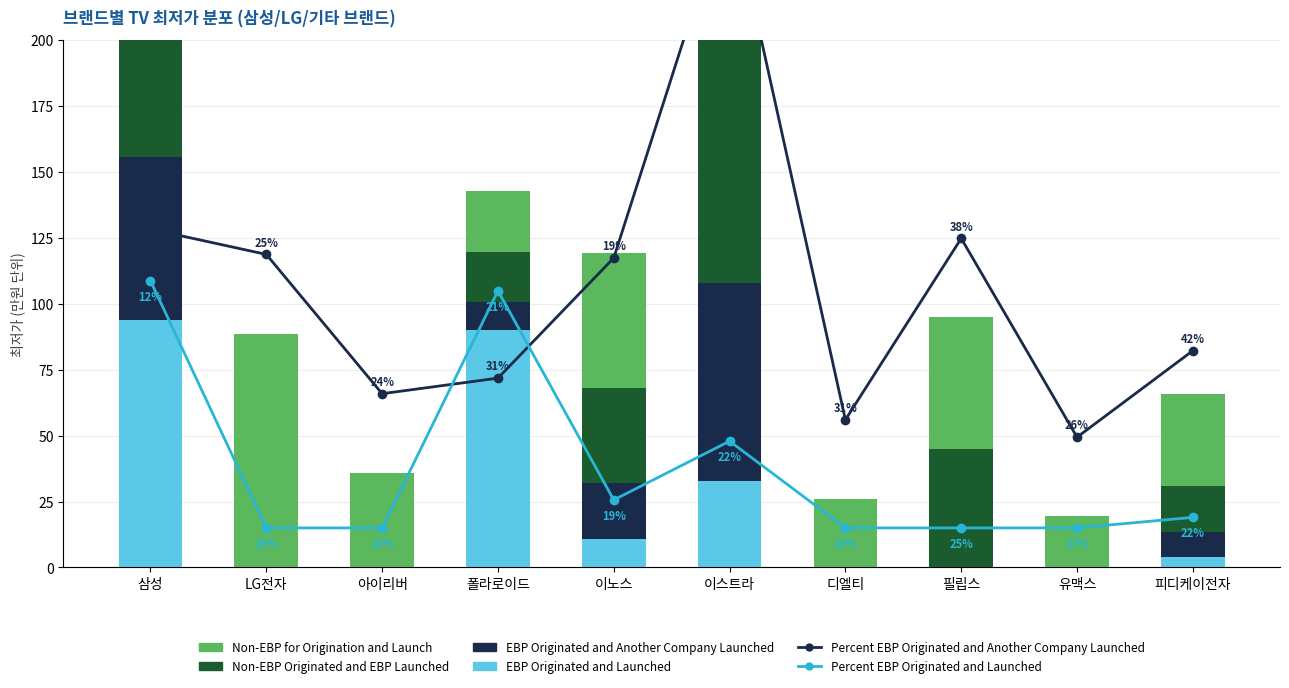

What is the approximate value of EBP Originated and Launched at 이스트라?

32.9